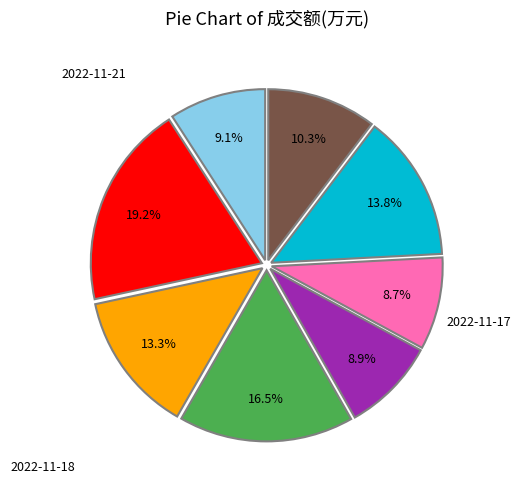

Is there a majority slice in this chart?

No